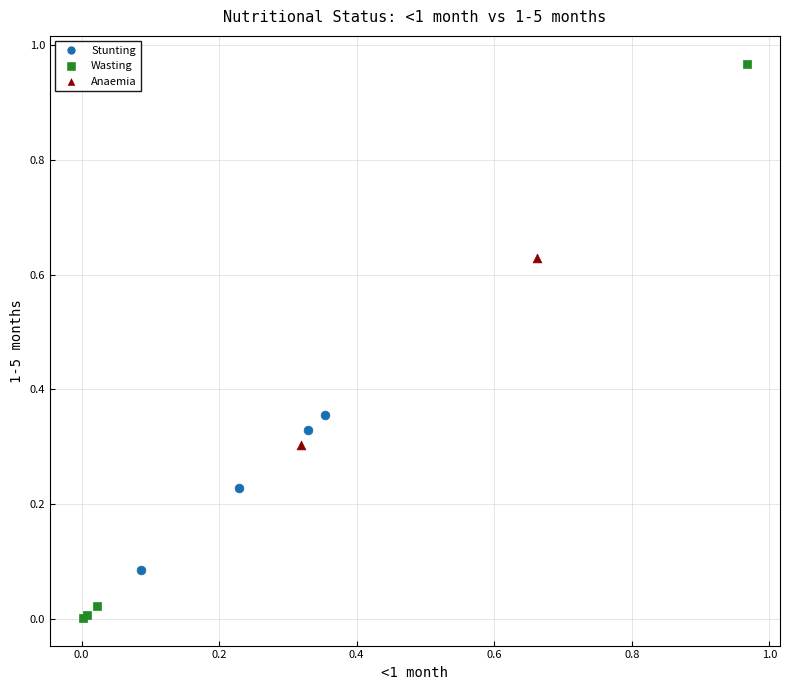

What are all the series names shown in the legend?

Stunting, Wasting, Anaemia